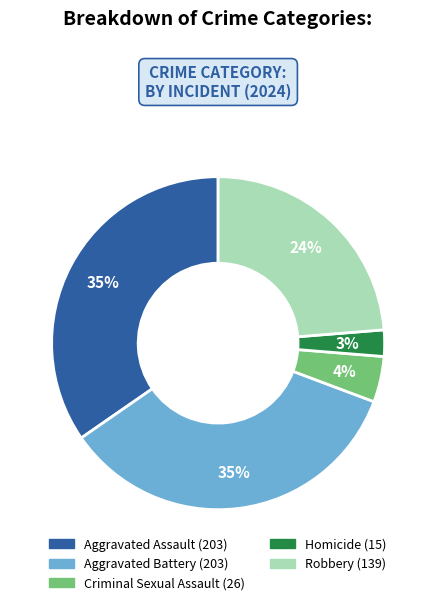

The Criminal Sexual Assault slice represents 10% of the pie. True or false?

False